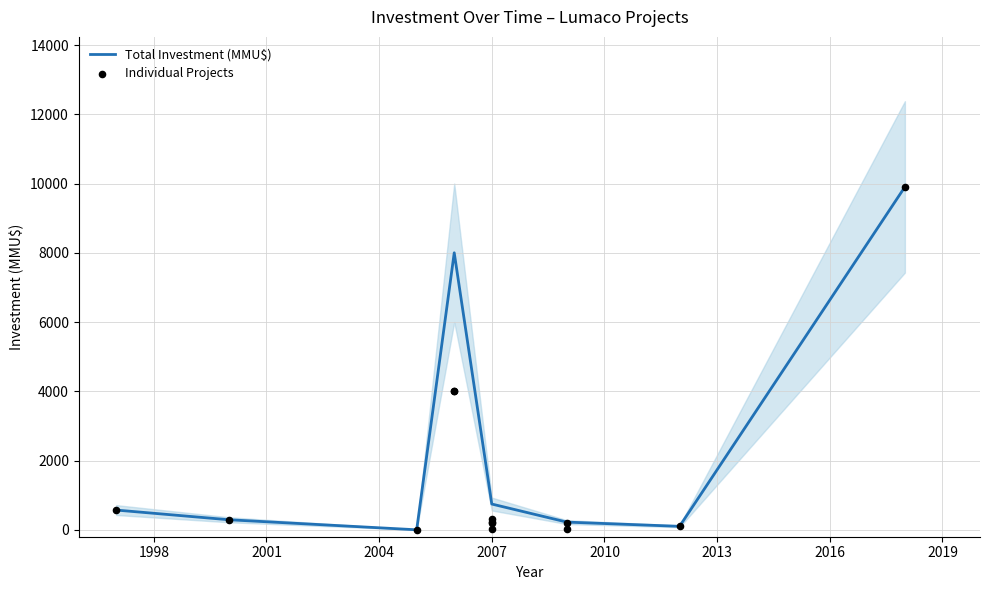

Between 2005 and 2007, which is larger?

2007